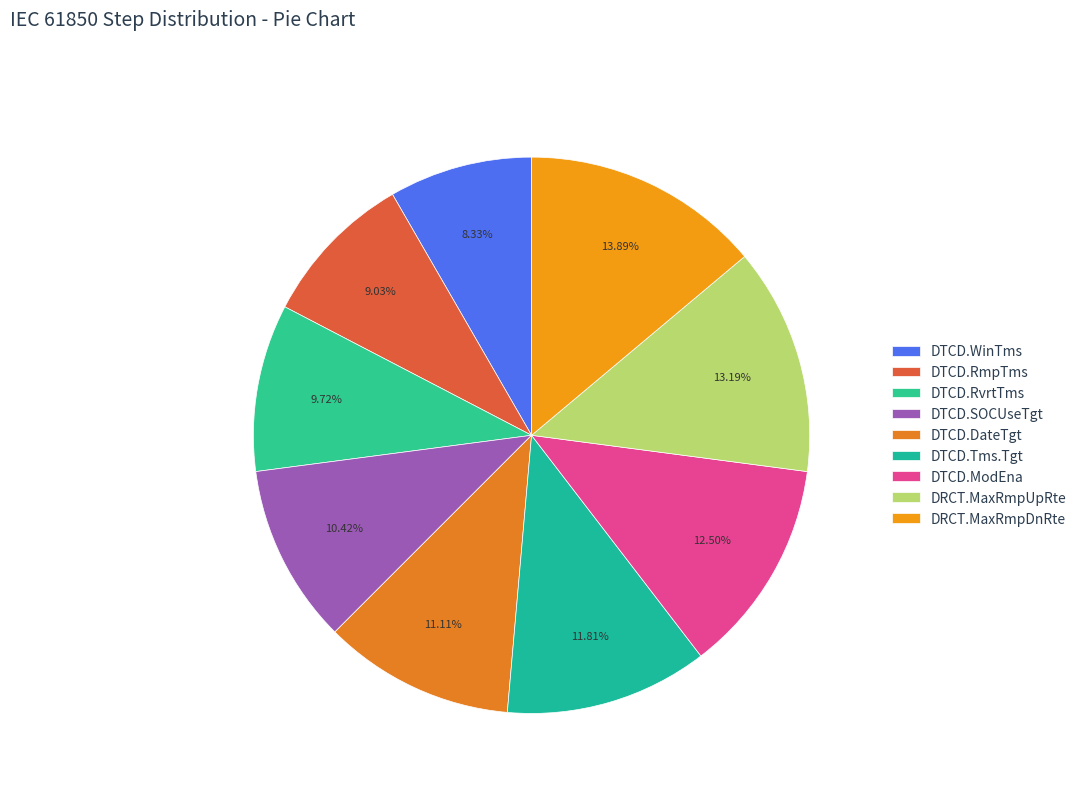

How many slices are in this pie chart?

9